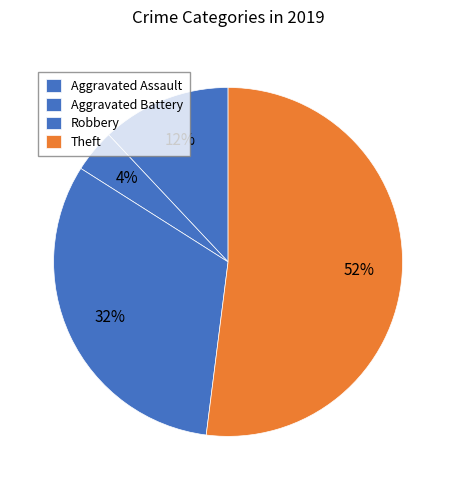

What percentage is the Theft slice, to the nearest percent?

52%